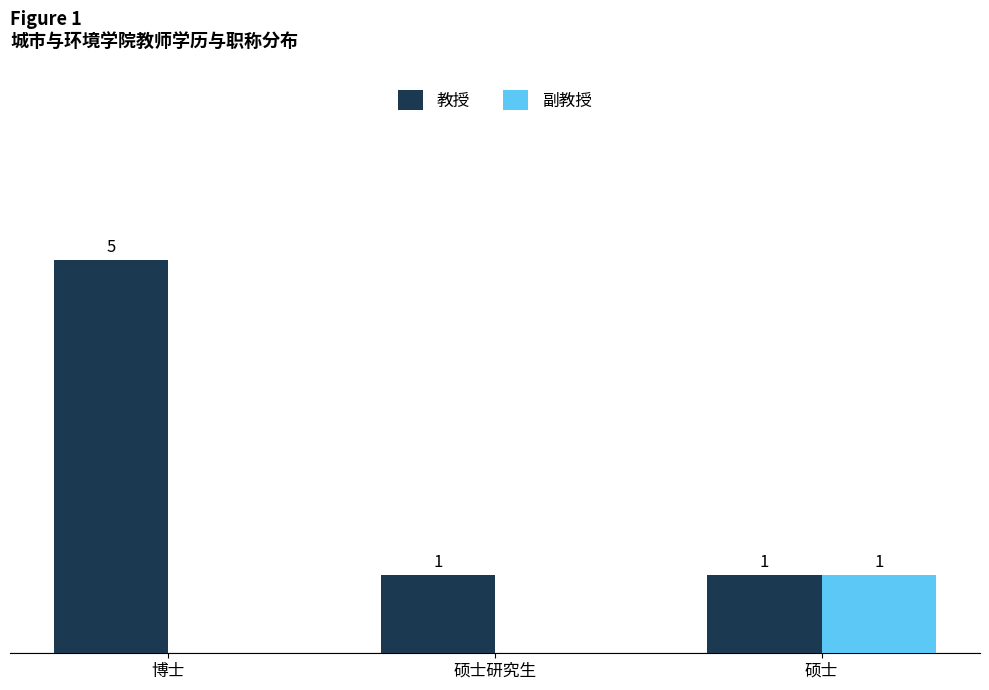

At which category does the chart reach its peak across all series?

博士